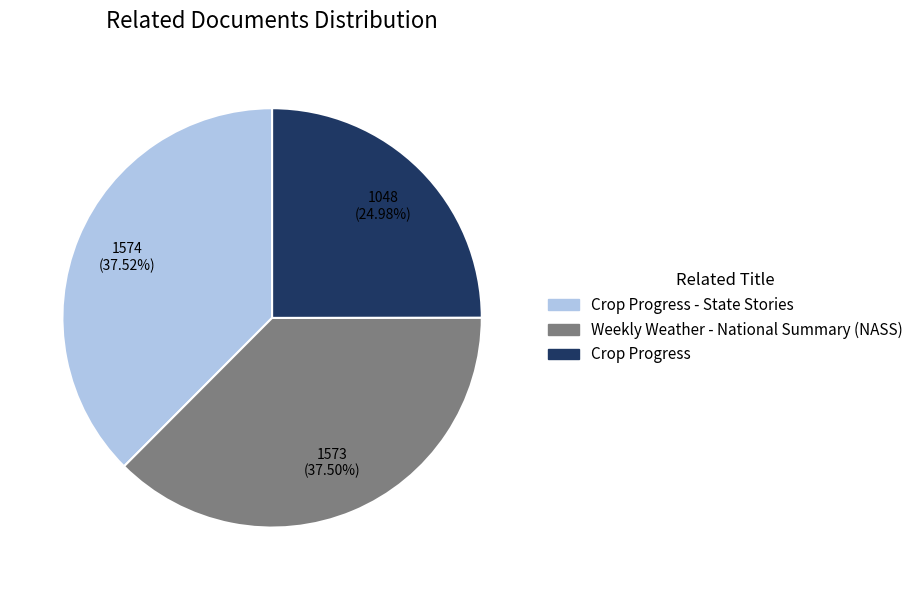

The Crop Progress - State Stories slice represents 38% of the pie. True or false?

True